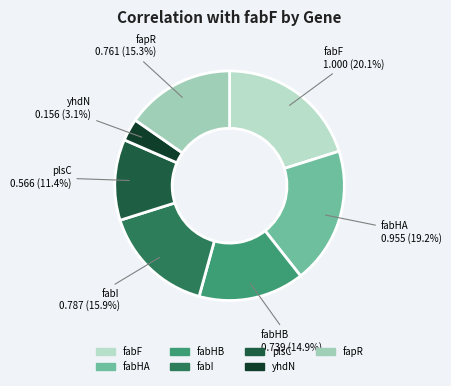

Count the number of slices in the pie.

7